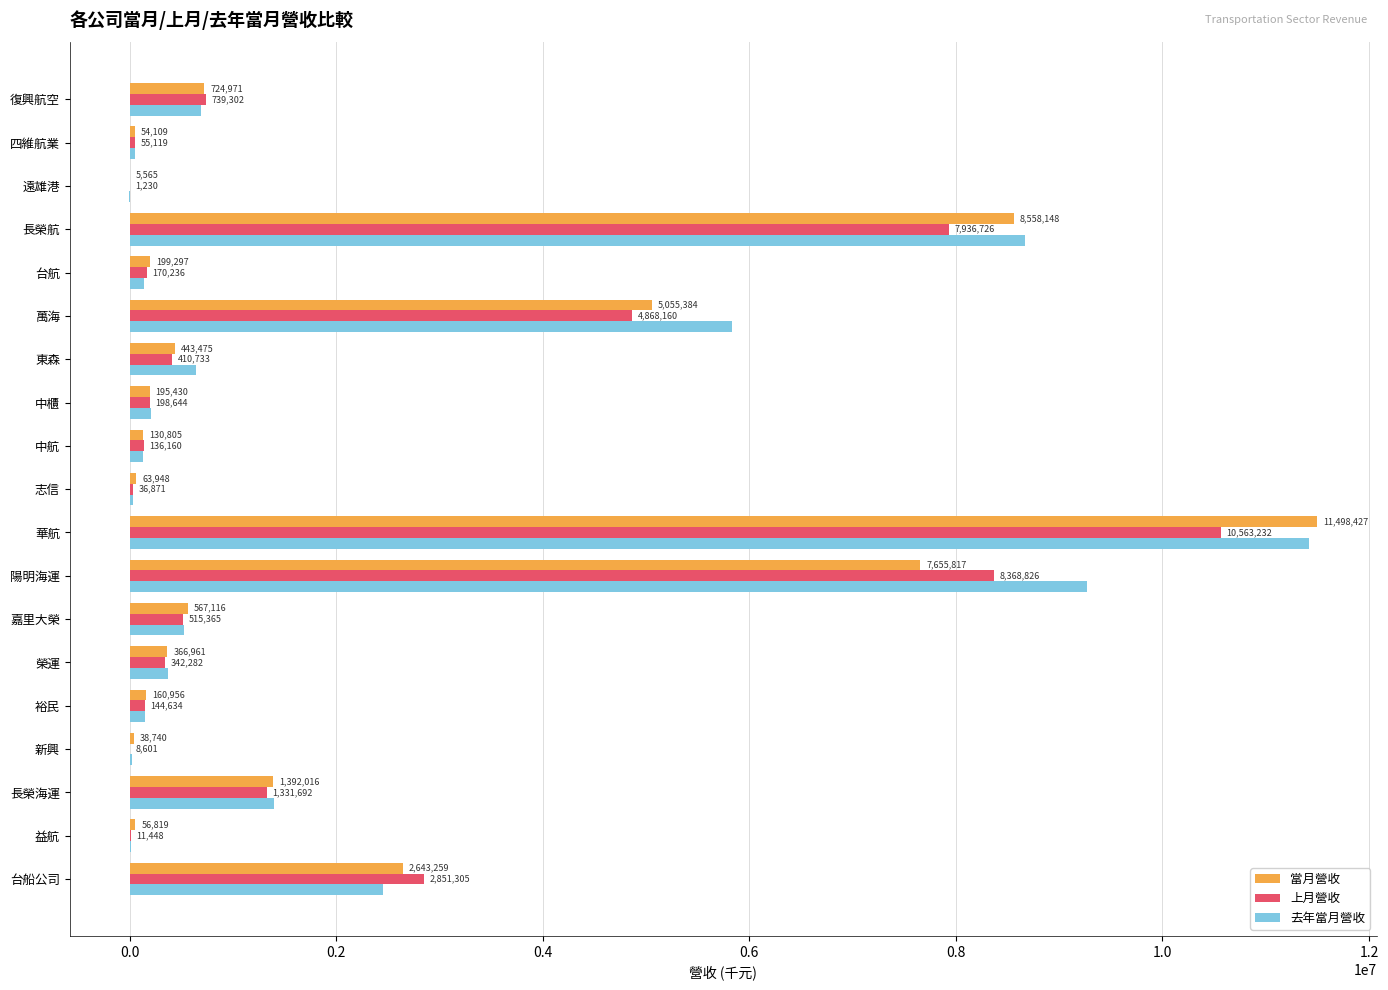

Where is 上月營收 nearest to the value 5282231?

萬海